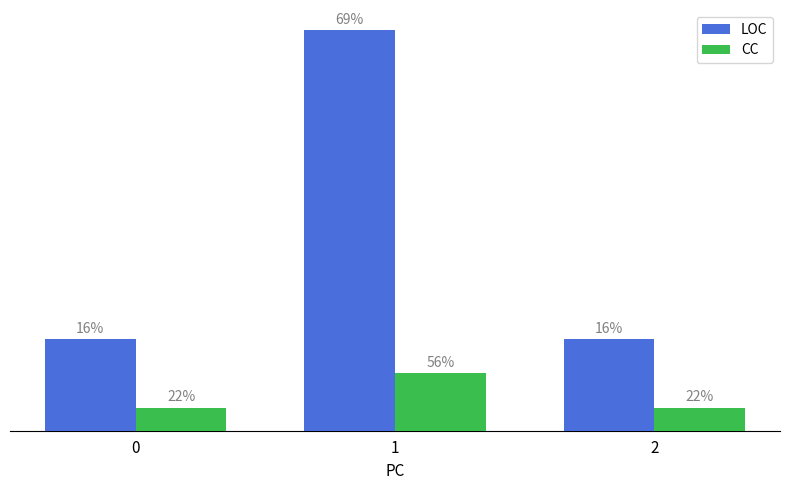

List the series in order of their peak value, highest first.

LOC, CC